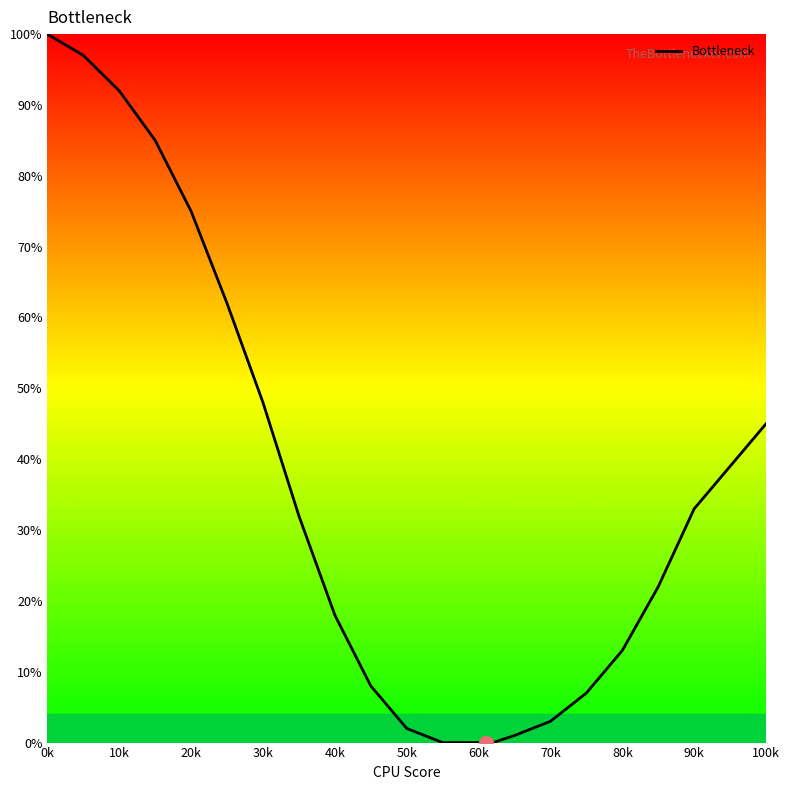

How many lines are shown in the chart?

1